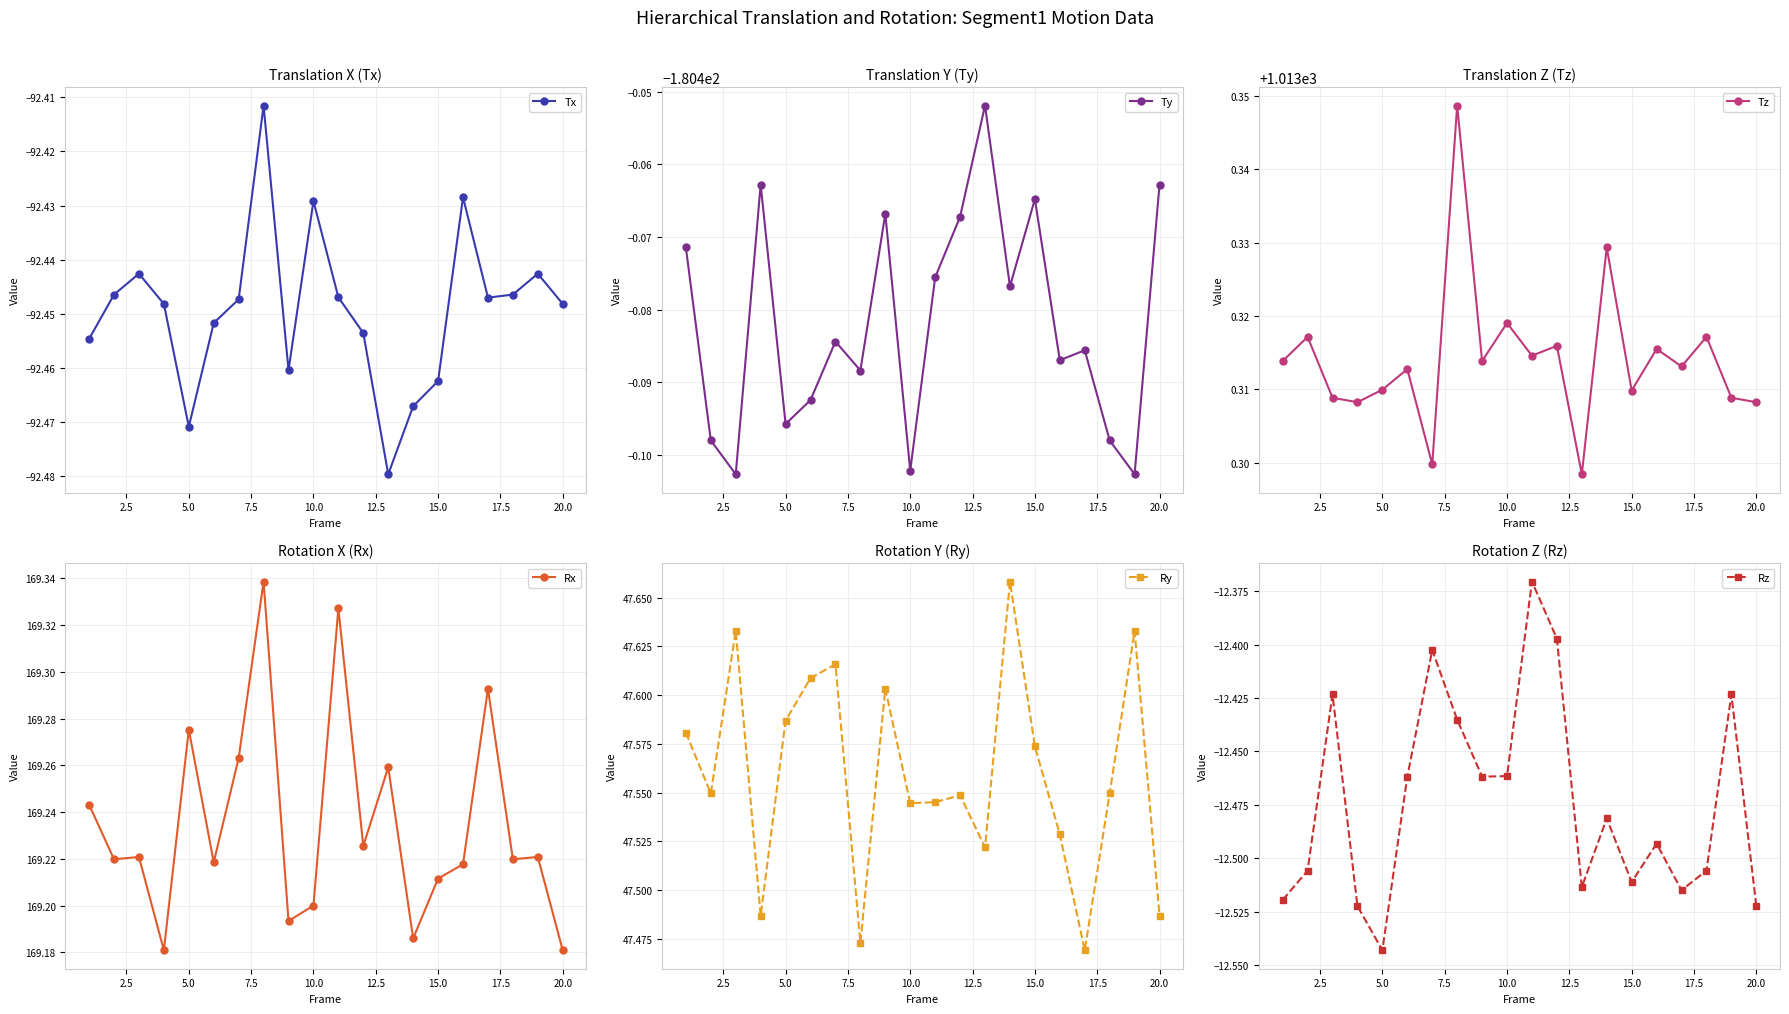

In Ty, how many points are higher than both neighbors (excluding endpoints)?

6